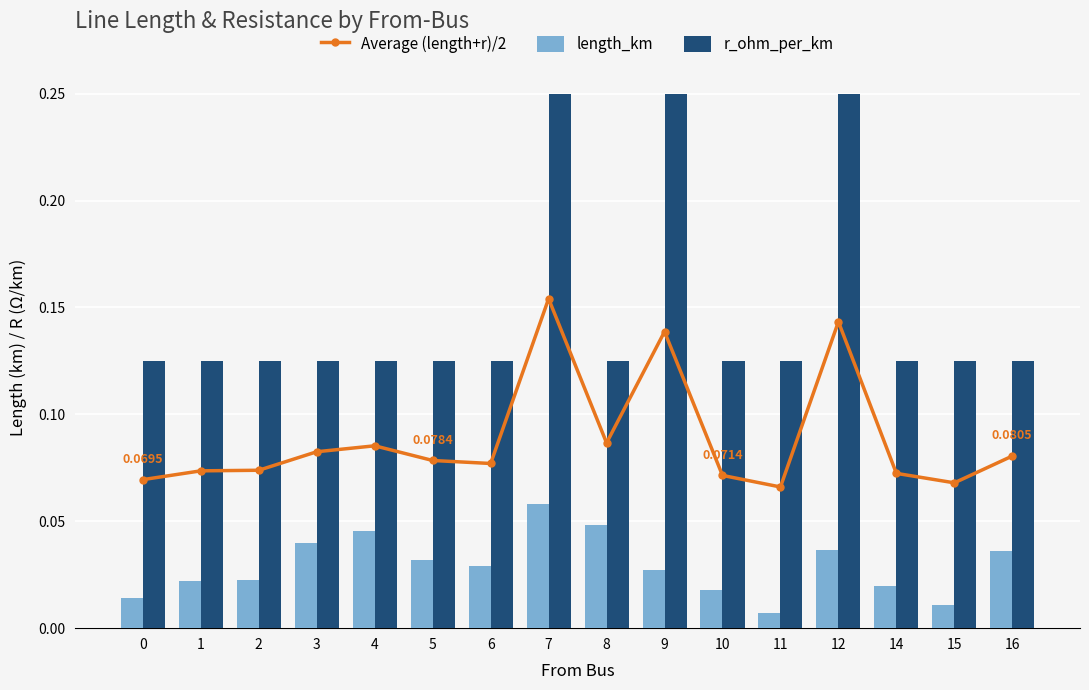

Which series has the largest total across all categories?

r_ohm_per_km